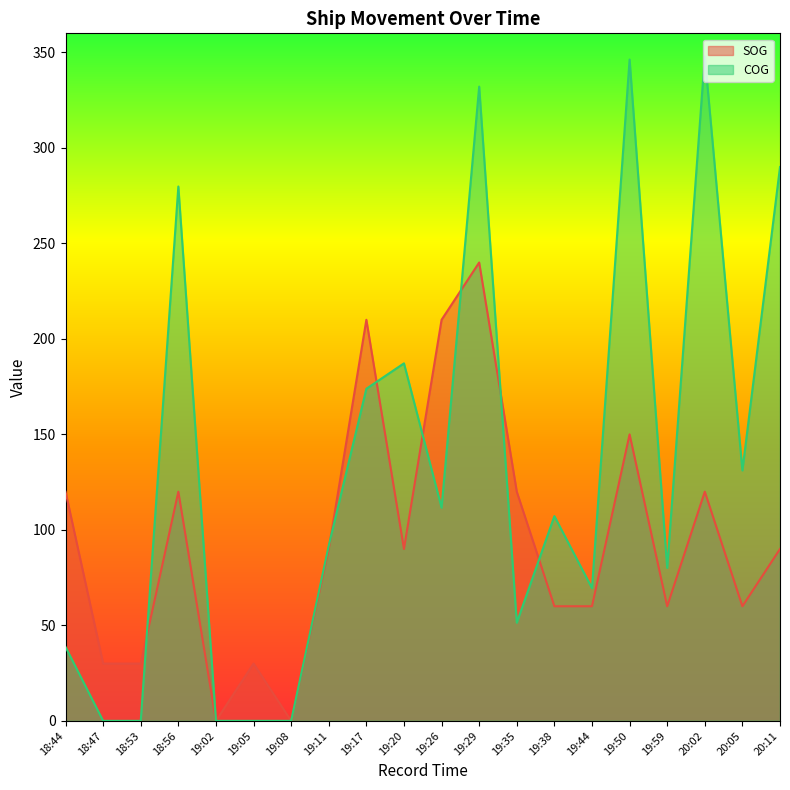

Between 18:47 and 20:05, which is larger?

20:05